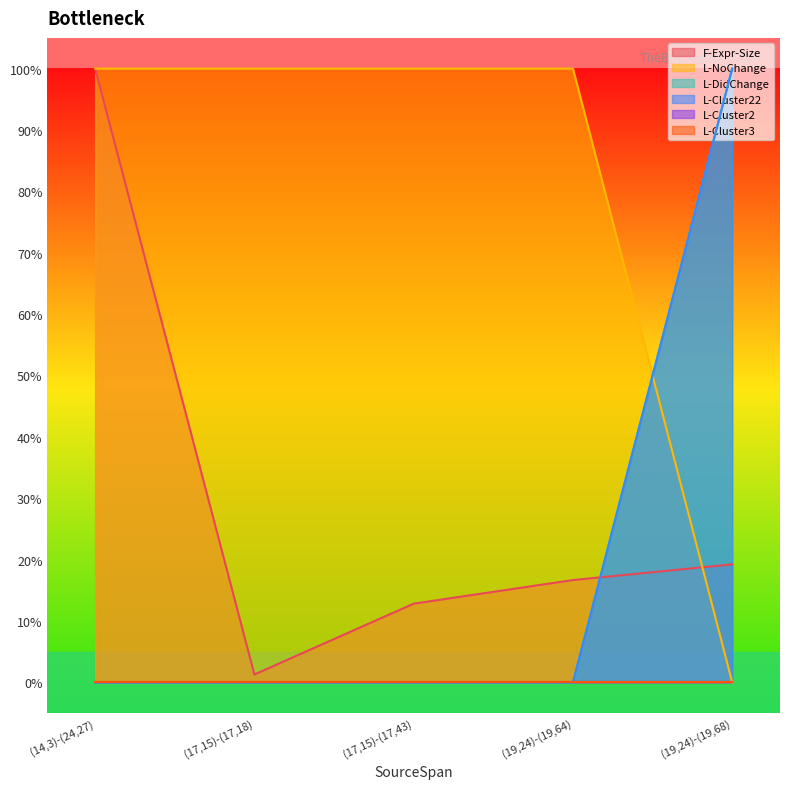

True or false: L-Cluster22 and L-NoChange intersect in this chart.

True